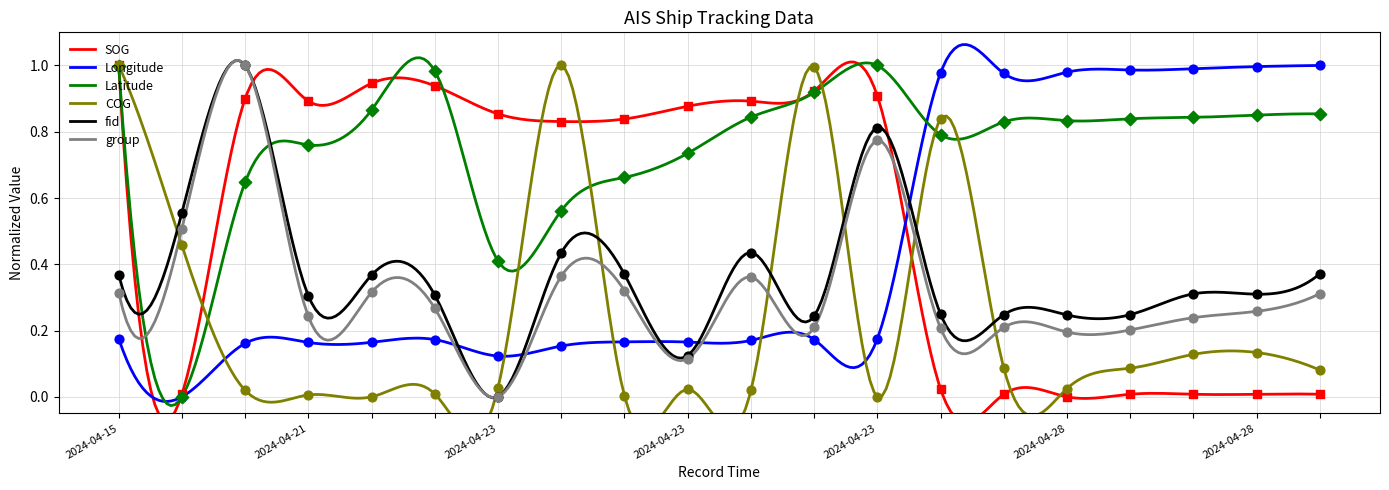

Which series has the largest total across all categories?

Latitude